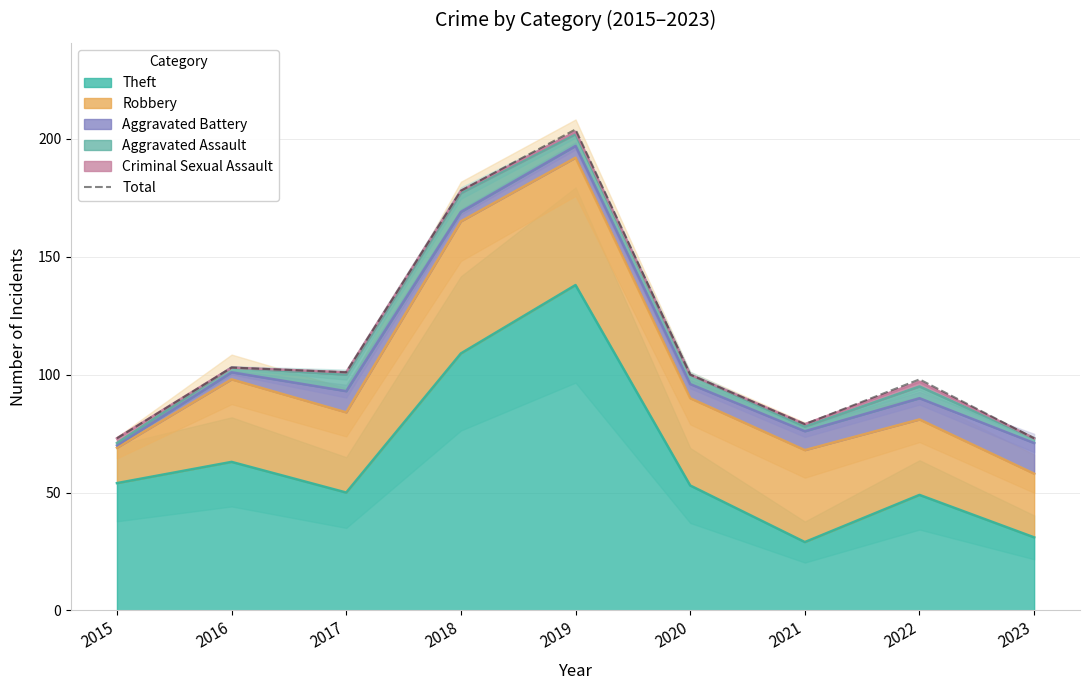

How many data points does each series have?

9